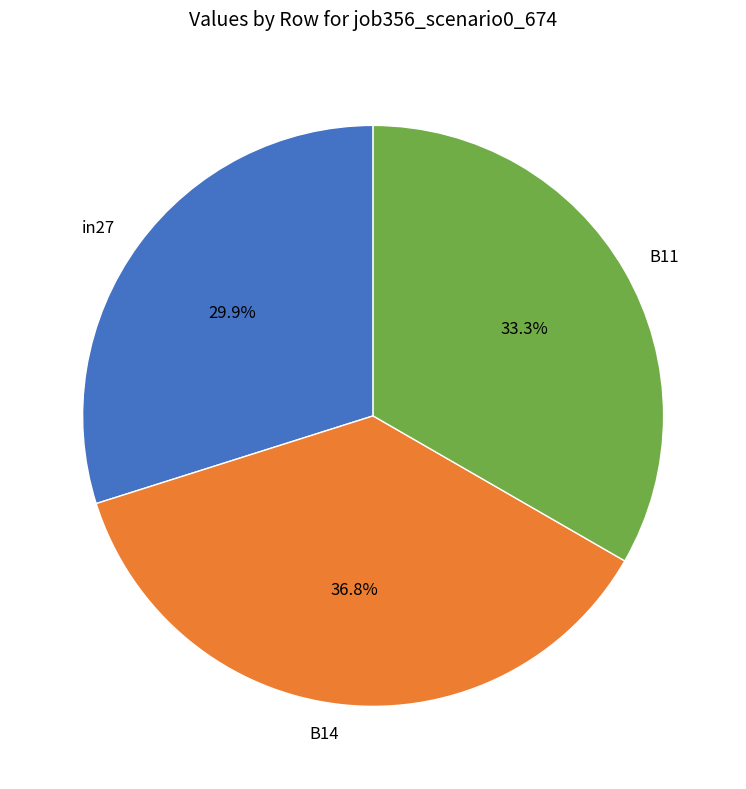

Rank the categories by value from highest to lowest.

B14, B11, in27